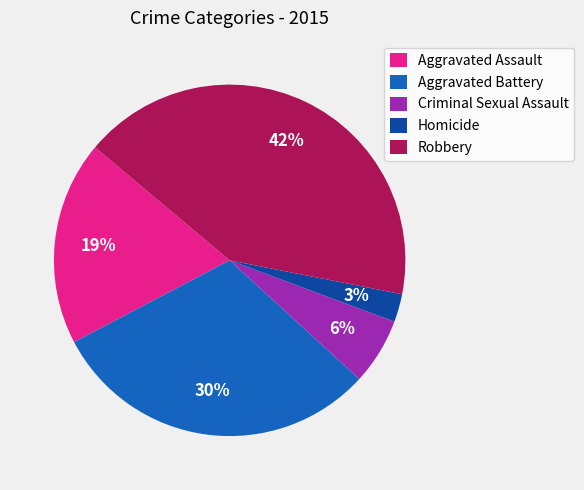

What is the smallest slice in the pie chart?

Homicide